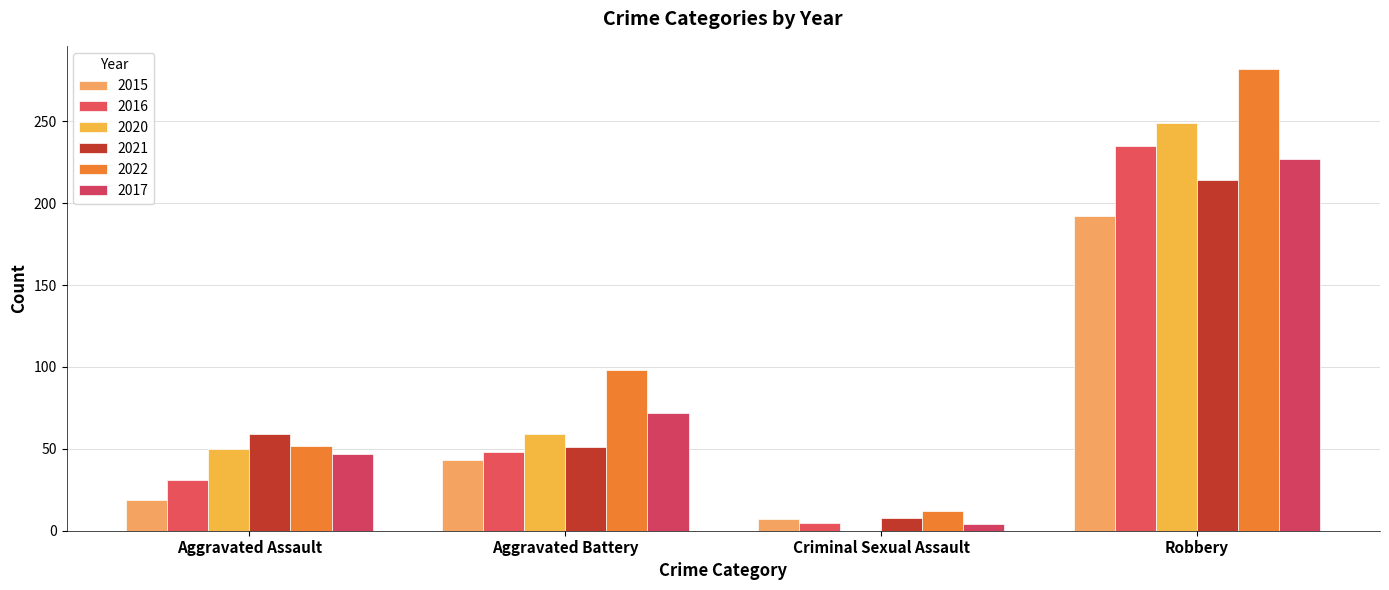

Is it true that 2017 equals 227 at Robbery?

True